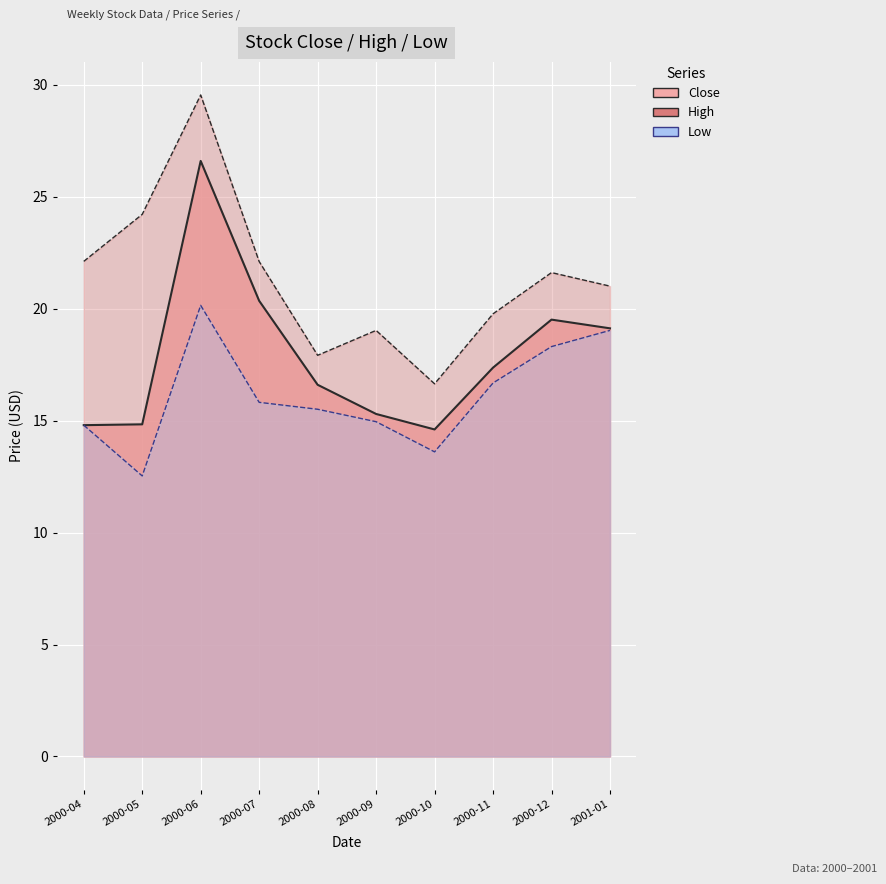

Reading right to left, extract all data points from this chart.

Close: 19.1	19.5	17.4	14.6	15.3	16.6	20.4	26.6	14.8	14.8
High: 21.0	21.6	19.8	16.6	19.0	17.9	22.1	29.5	24.2	22.1
Low: 19.0	18.3	16.7	13.6	15.0	15.5	15.8	20.1	12.5	14.8